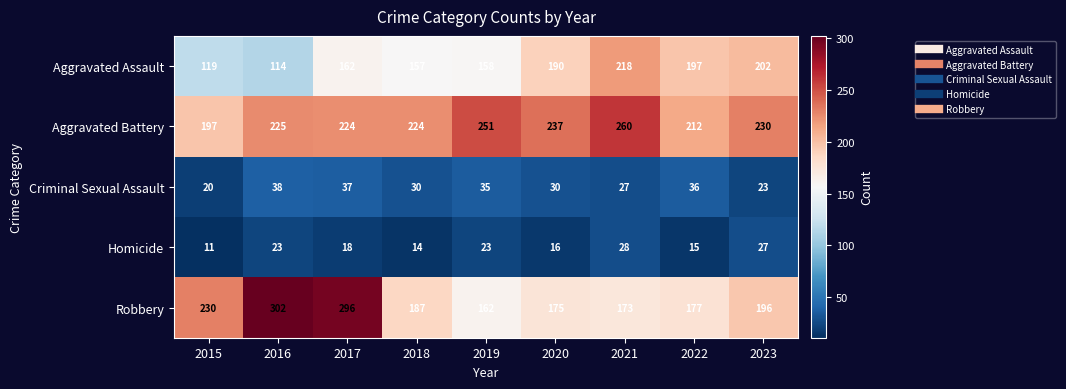

Which series changed the most between 2018 and 2020?

Aggravated Assault